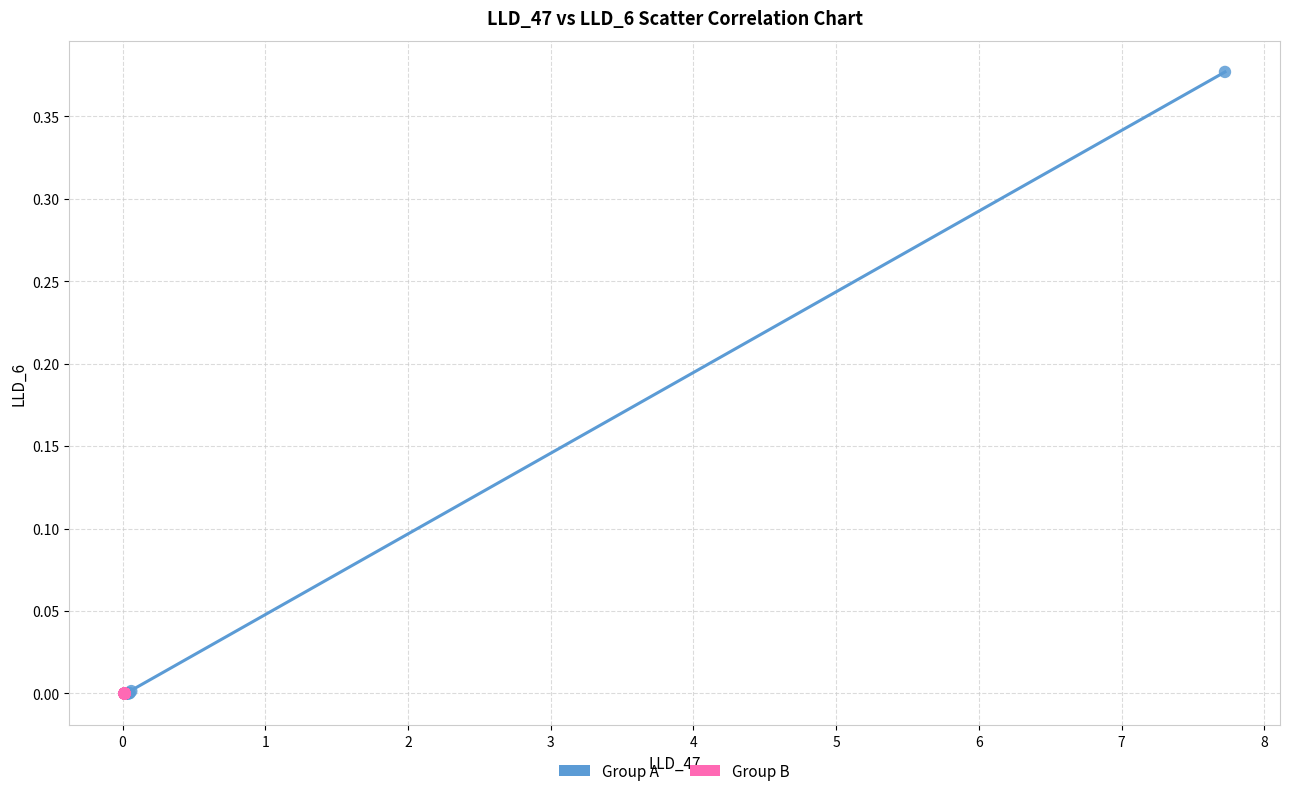

What are all the series names shown in the legend?

Group A, Group B